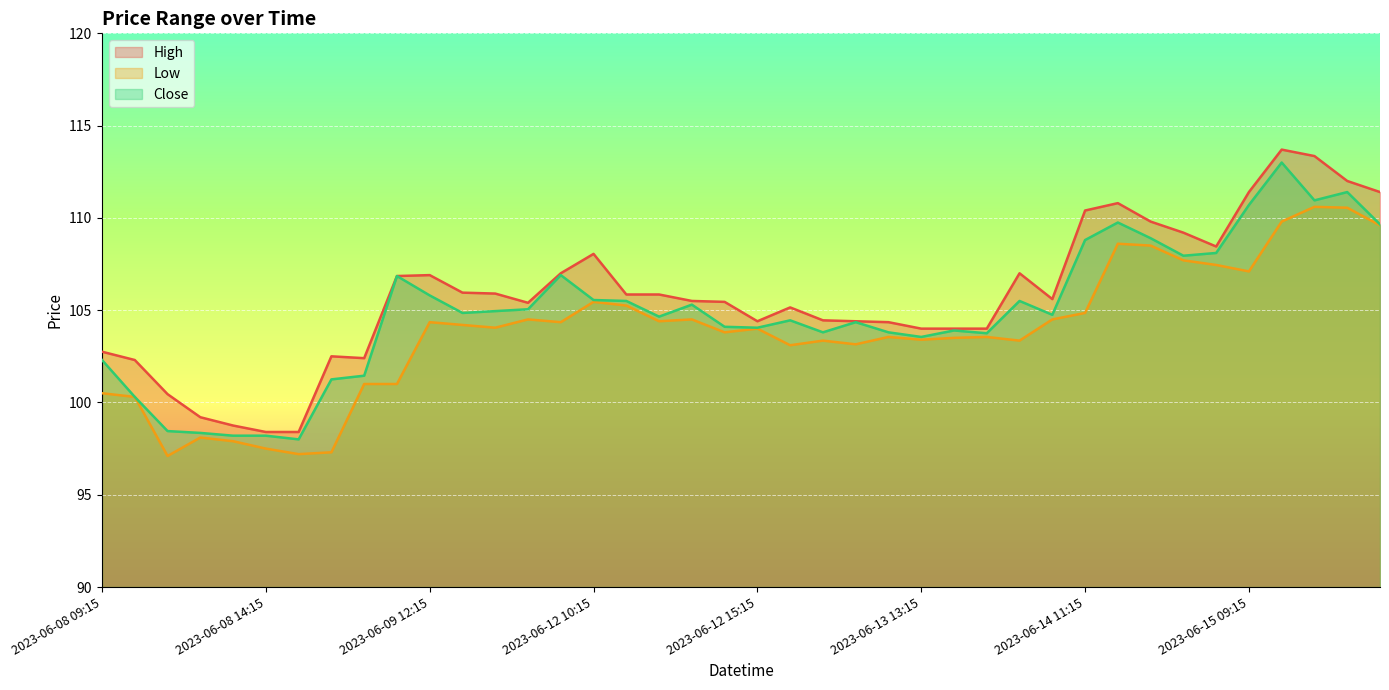

At which category does the chart reach its peak across all series?

2023-06-15 10:15